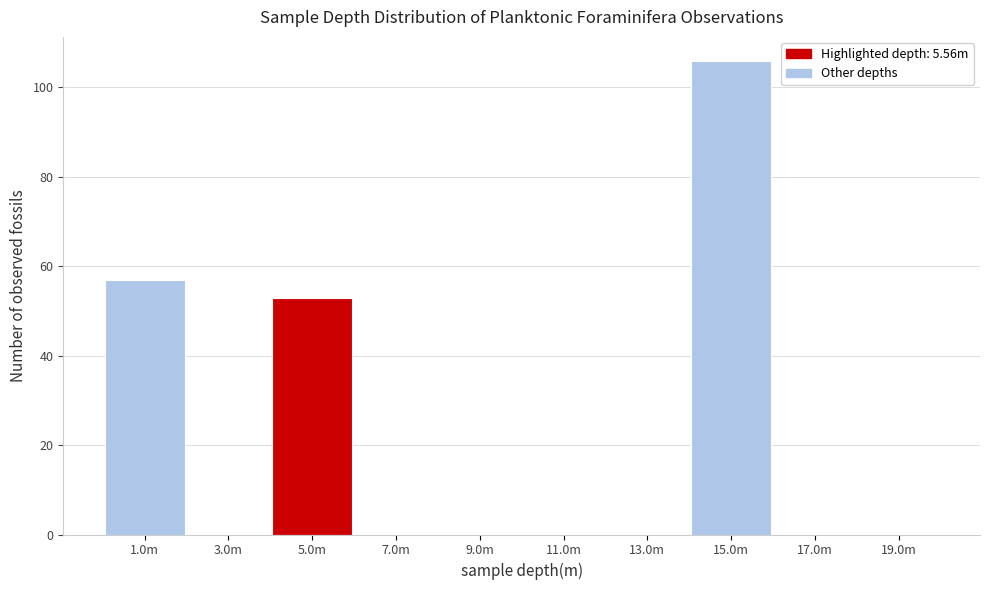

Reading left to right, transcribe all the data shown in this chart.

1.0m=57	3.0m=0	5.0m=53	7.0m=0	9.0m=0	11.0m=0	13.0m=0	15.0m=106	17.0m=0	19.0m=0